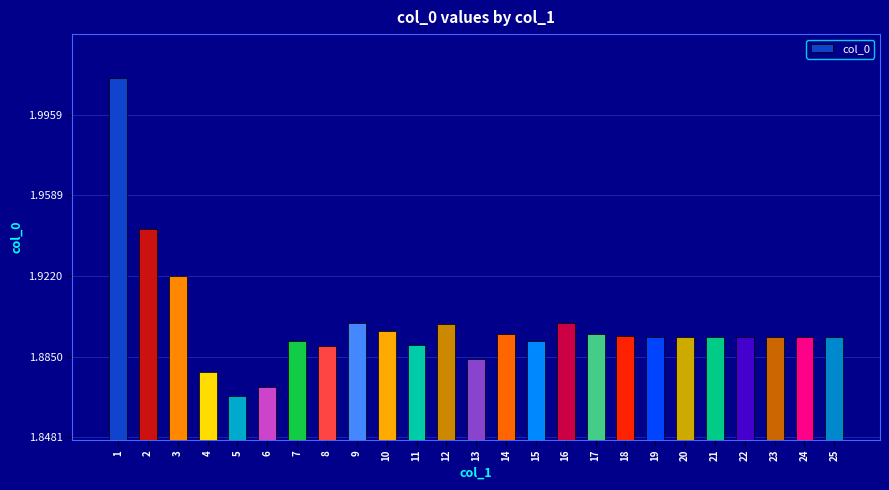

Which category has the lowest value across all series?

5